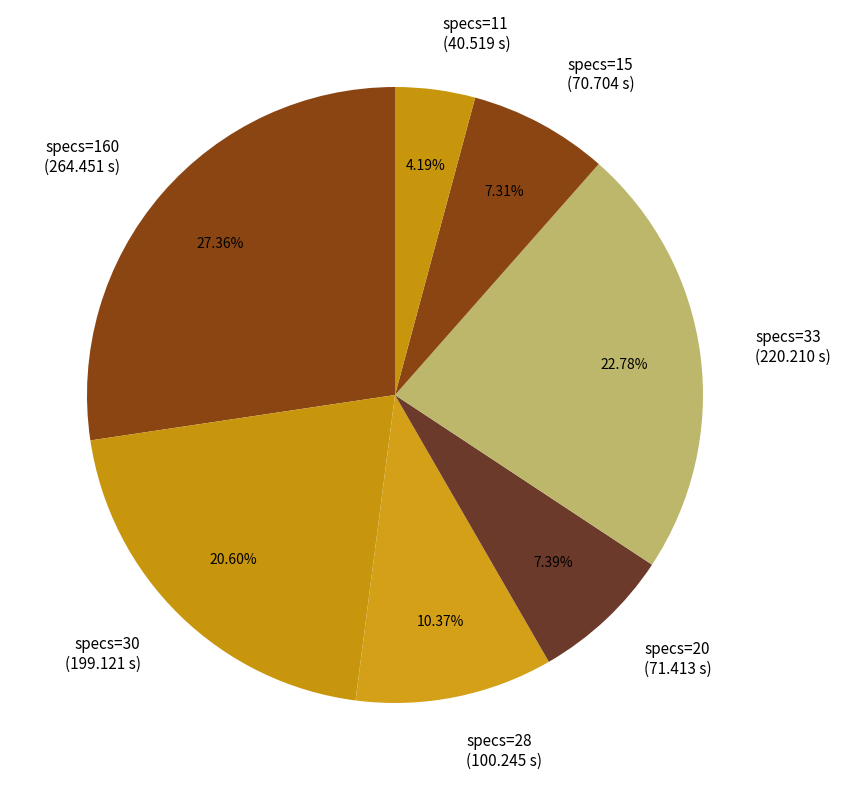

Which has a higher value, specs=160 (264.451 s) or specs=30 (199.121 s)?

specs=160 (264.451 s)